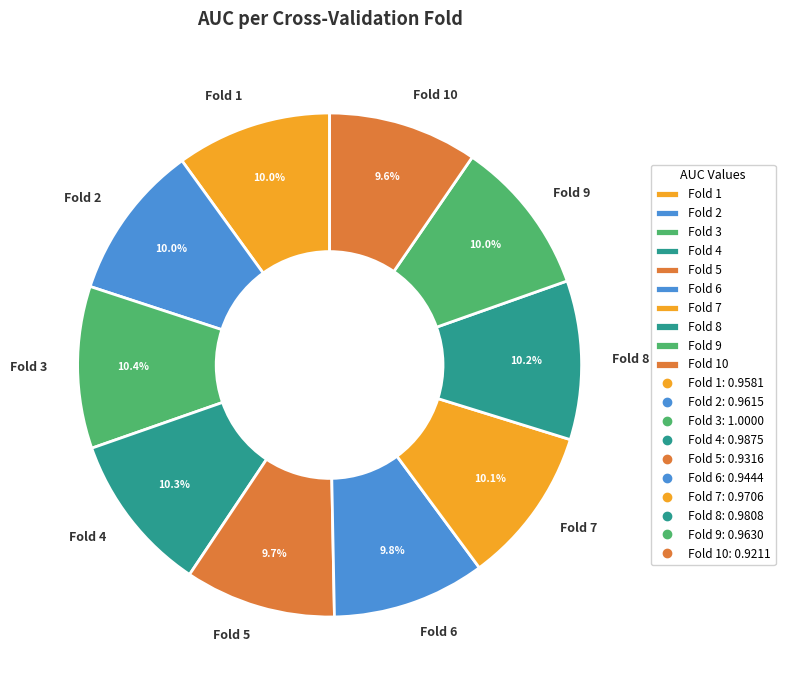

What portion of the pie excludes Fold 8?

89.8%